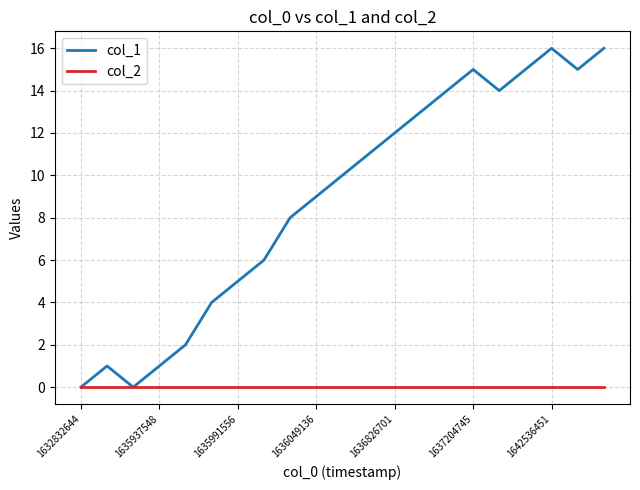

List the series in order of their peak value, lowest first.

col_2, col_1